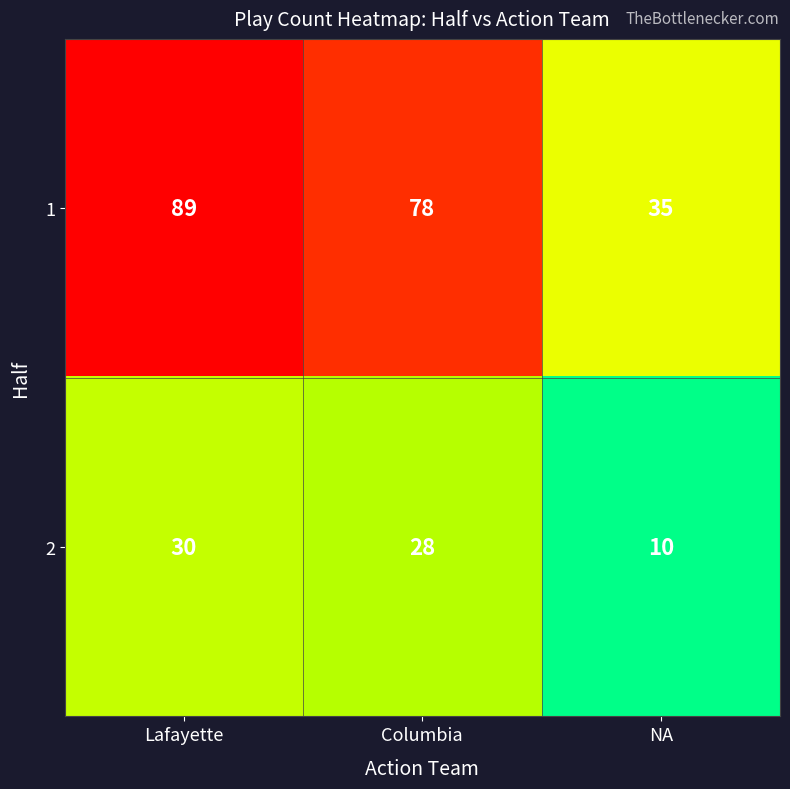

The 2 series shows 46 at Lafayette. True or false?

False